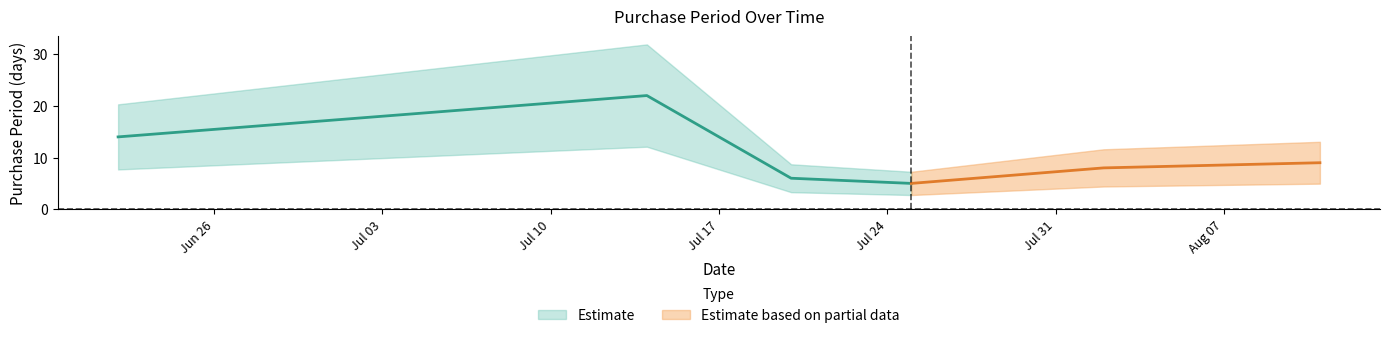

Does the chart display data point markers on the line(s)?

No